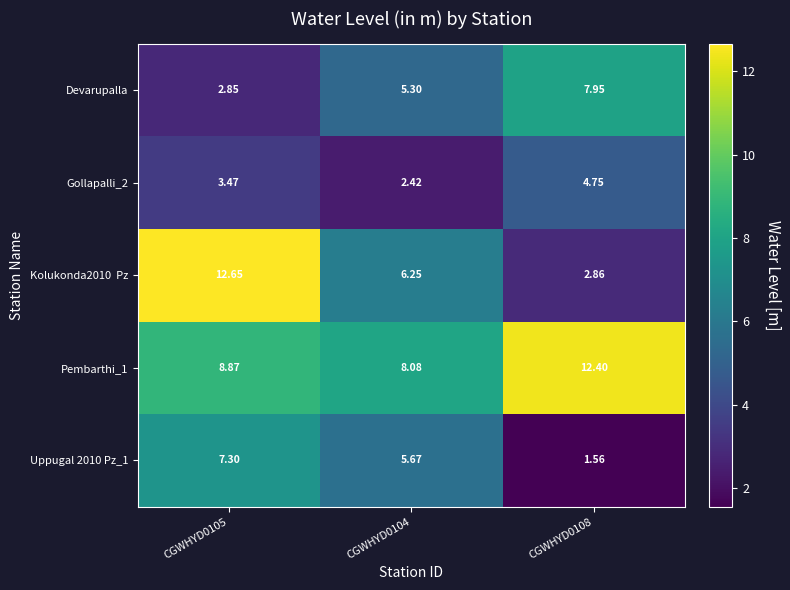

Count the number of categories in the chart.

3